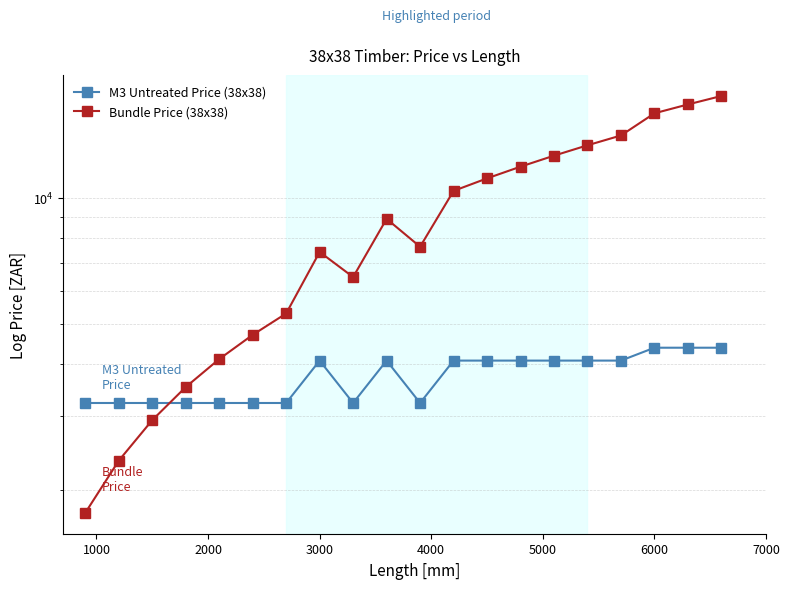

How many interior local peaks does the M3 Untreated Price (38x38) series have?

2